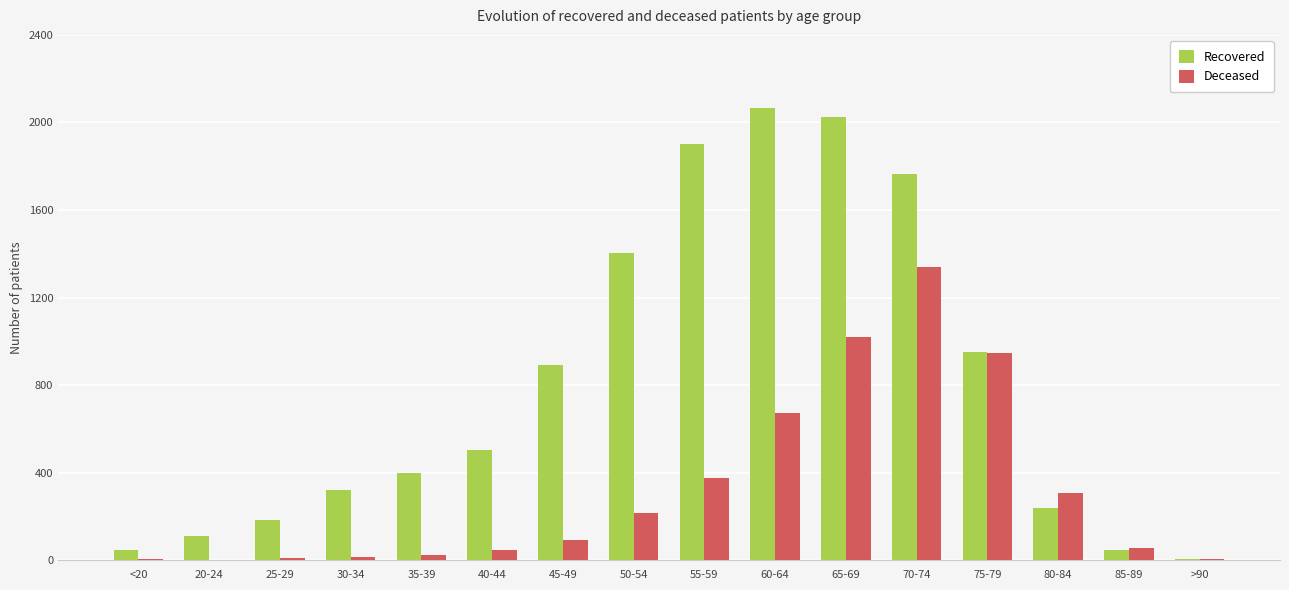

Which series changed the most between 65-69 and >90?

Recovered